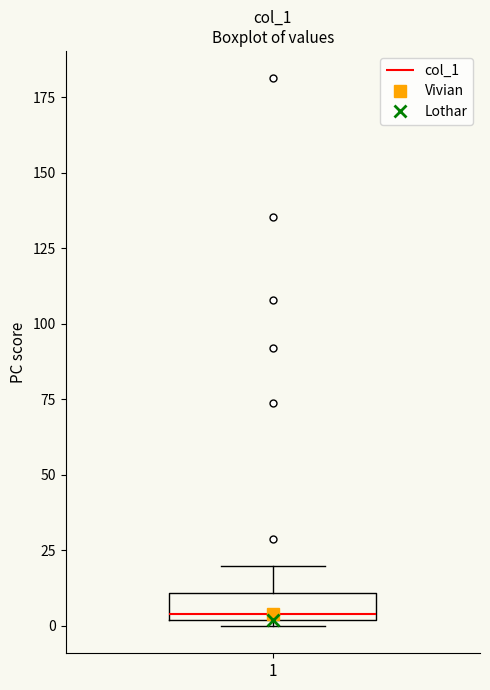

Where does the upper whisker of the box at x = 1 end on the y-axis? The values are not printed on the chart, so give them approximately, as read against the axis.

20